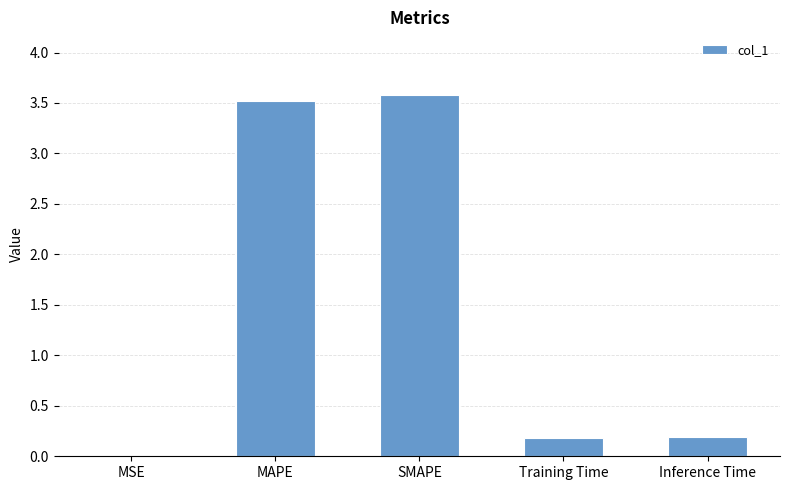

What is the greatest value displayed?

3.6